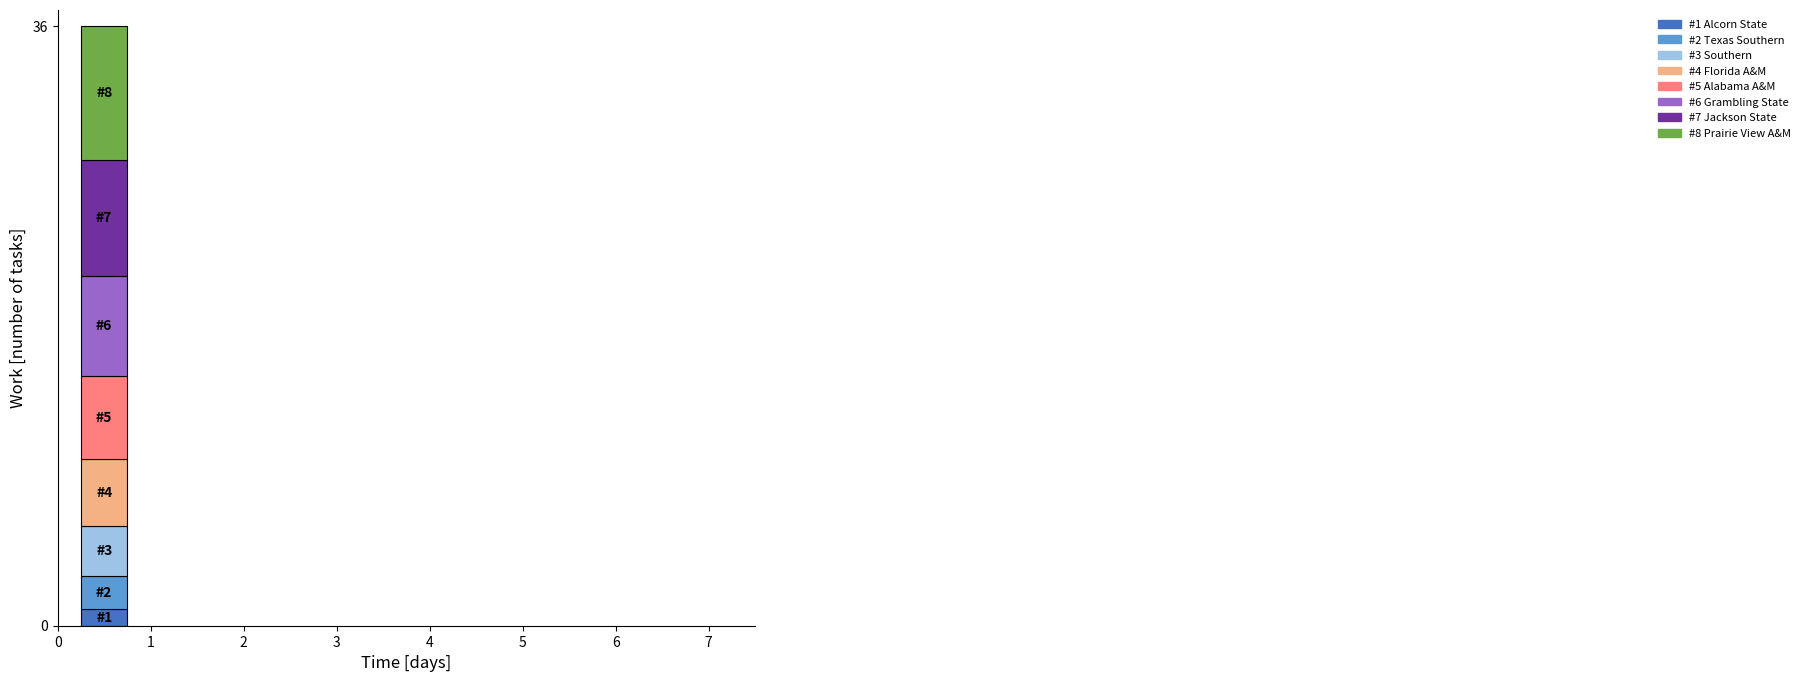

Reading left to right, list the values for the Alcorn State series.

1